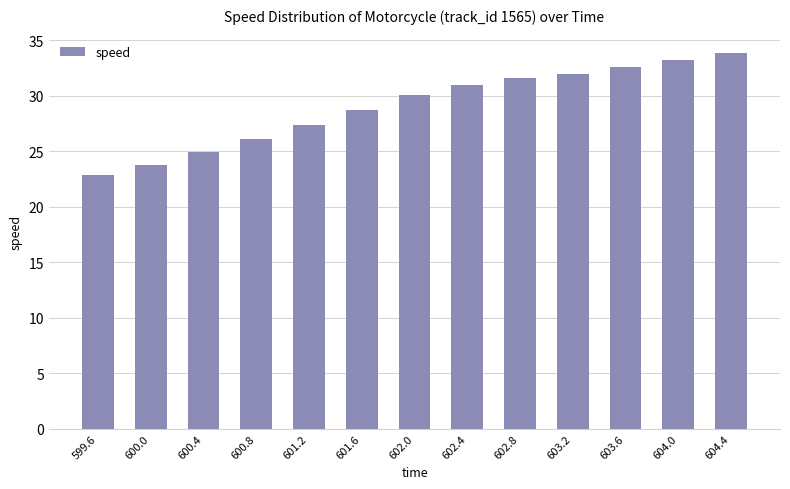

What is the value of the 6th bar from the left?

28.7